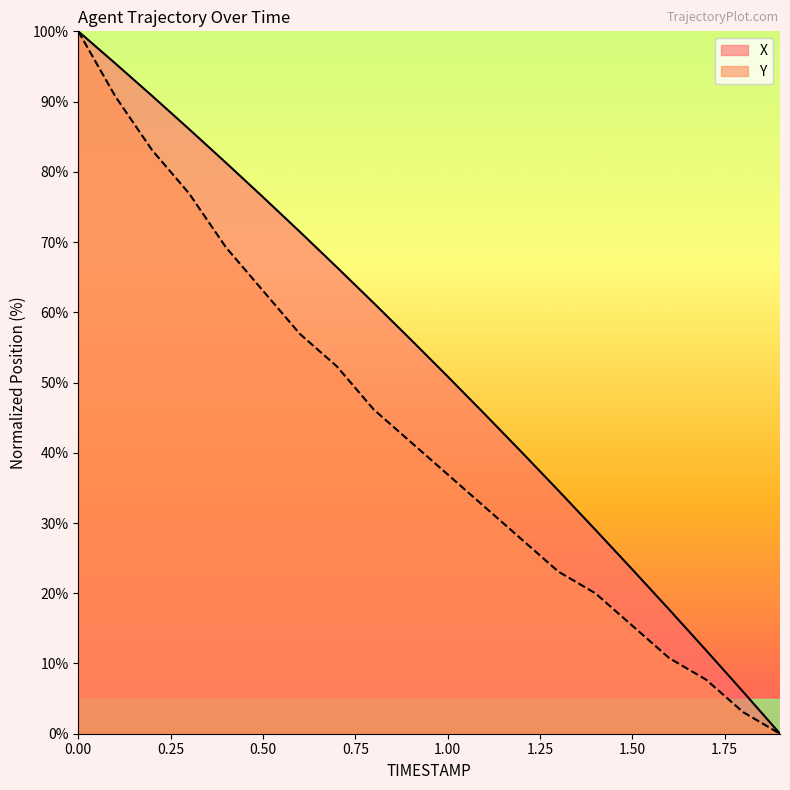

Which has a higher value, 1.6 or 0.4?

0.4